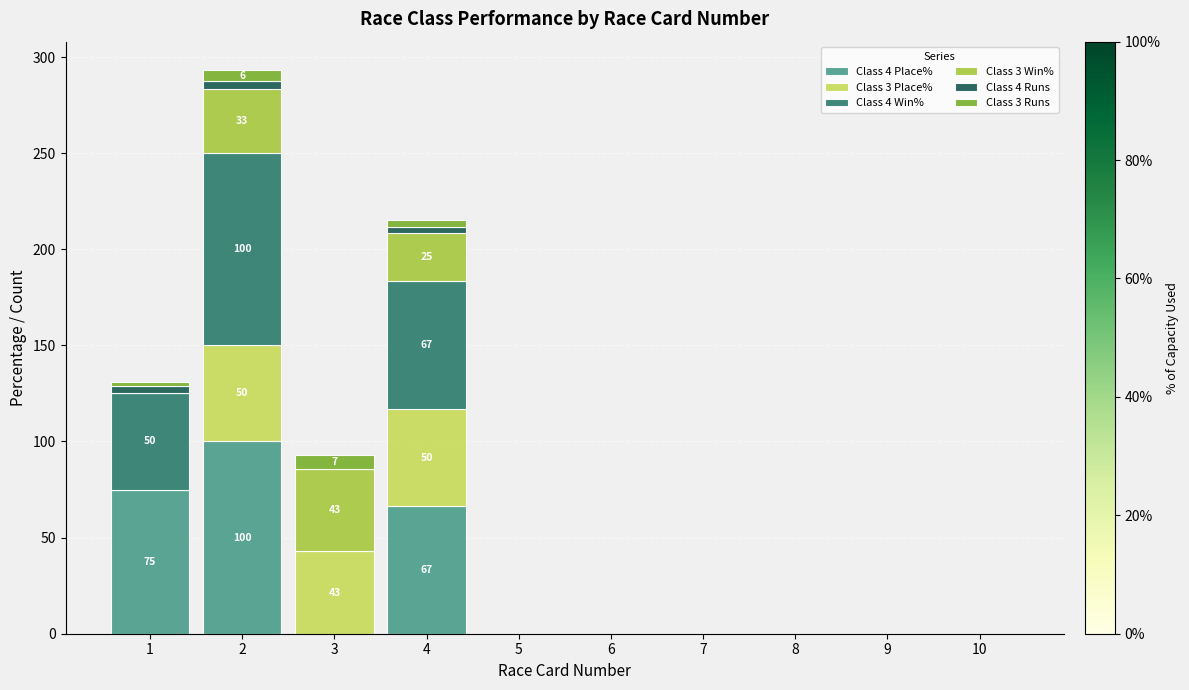

The Class 3 Runs series shows 7.0 at 3. True or false?

True